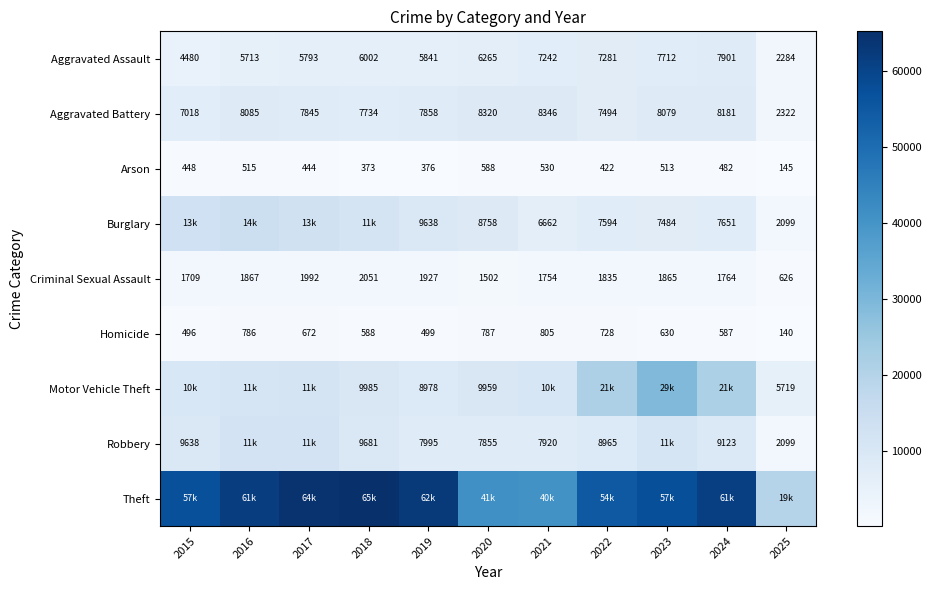

Is it true that Arson equals 530 at 2021?

True